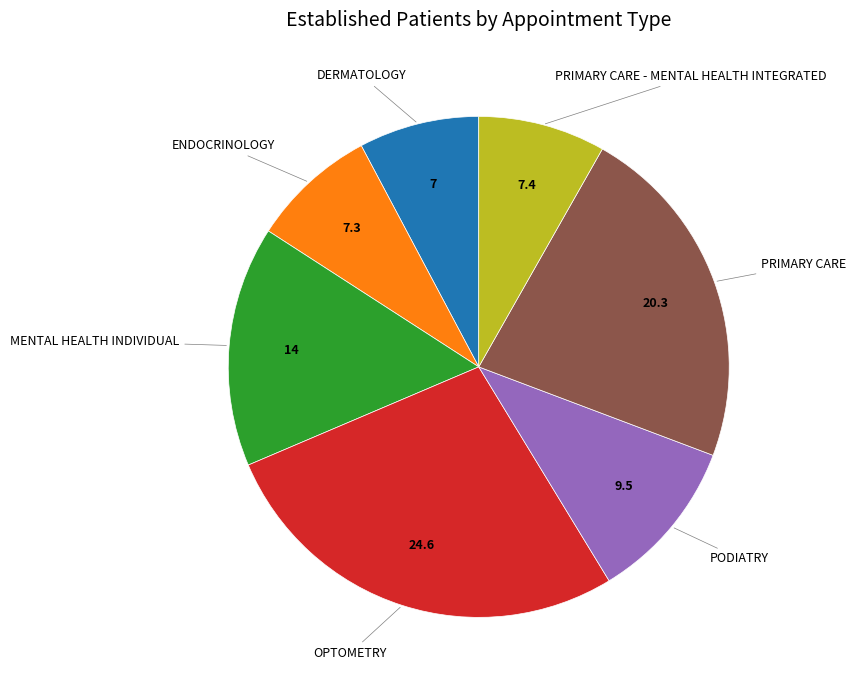

Does any single category account for the majority?

No